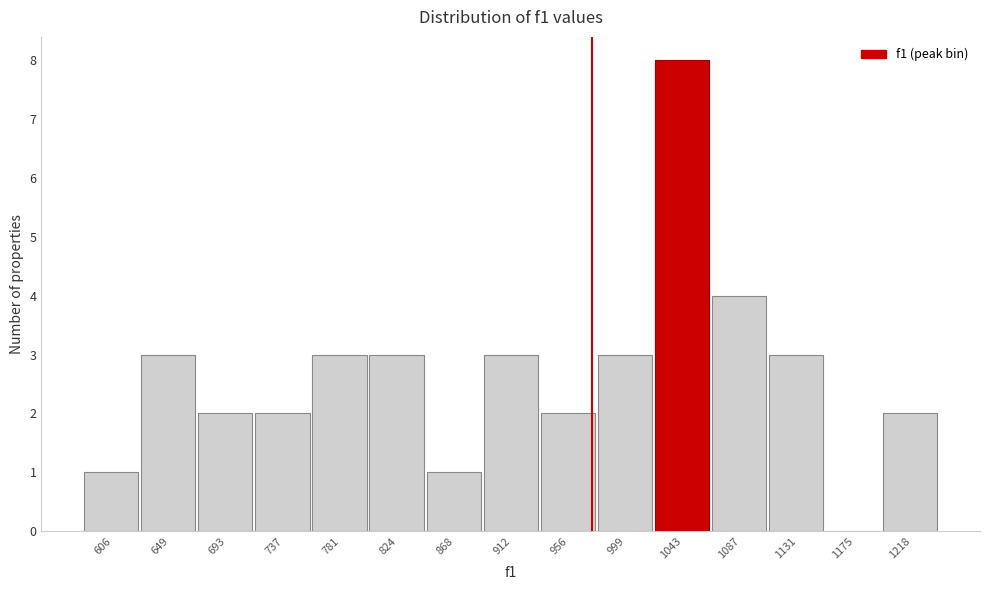

How tall is the bar that spans 1065 to 1110 on the x-axis? Neither the bar edges nor the heights are printed on the chart, so give them approximately, as read against the axes.

4